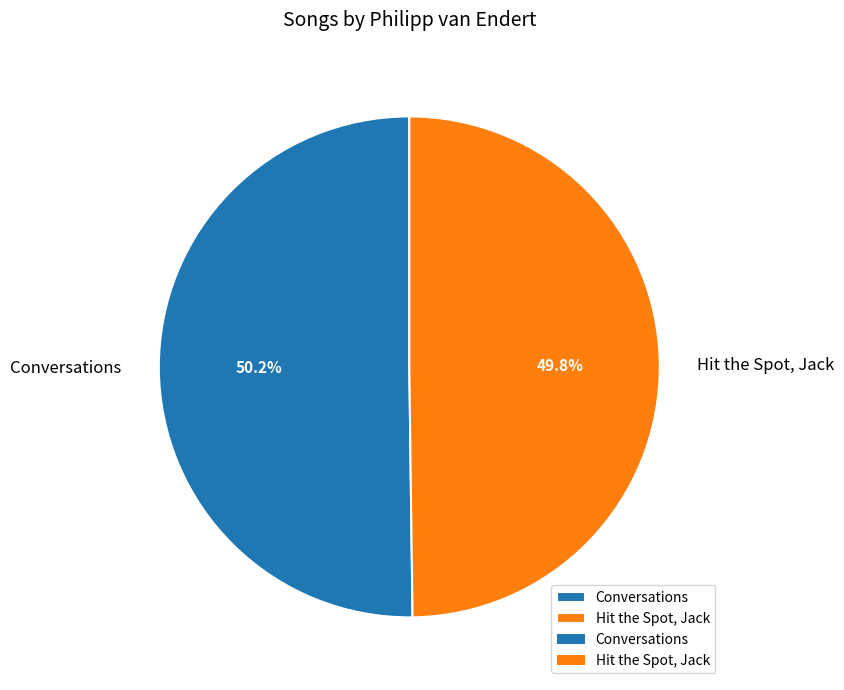

Count the number of slices in the pie.

2